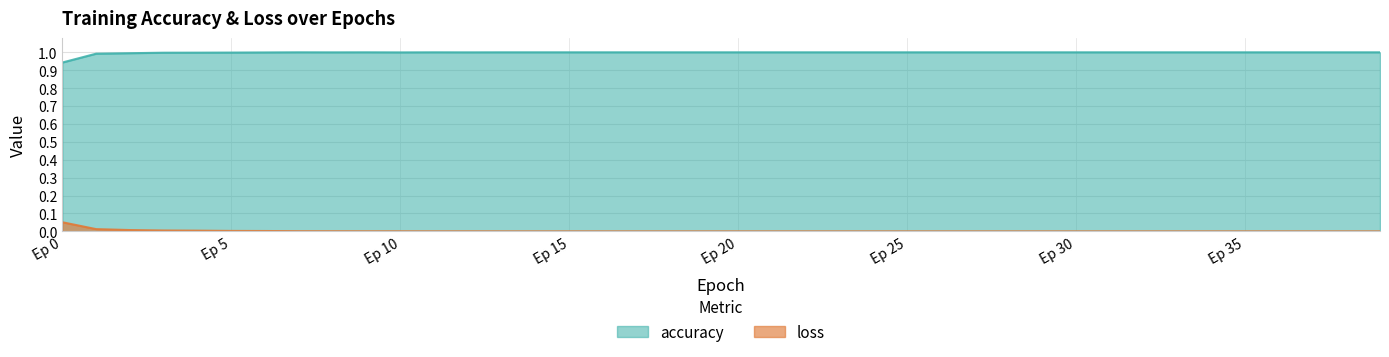

How many interior local peaks does the loss series have?

6